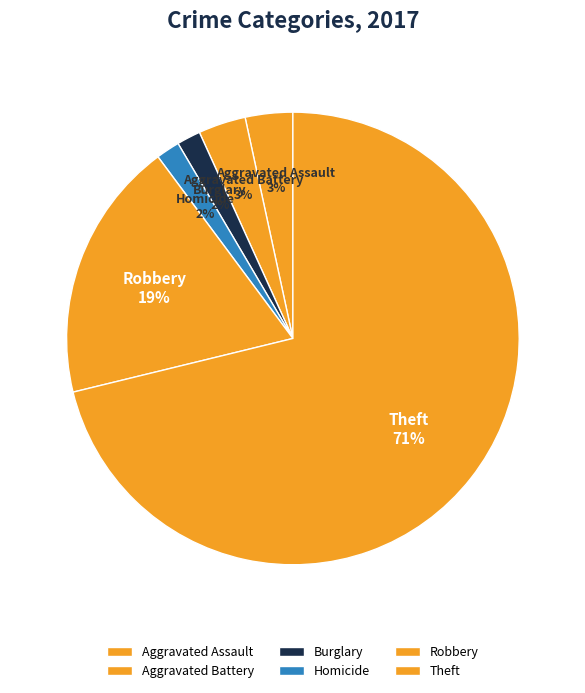

Do Aggravated Assault and Homicide together represent more than half of the pie?

No